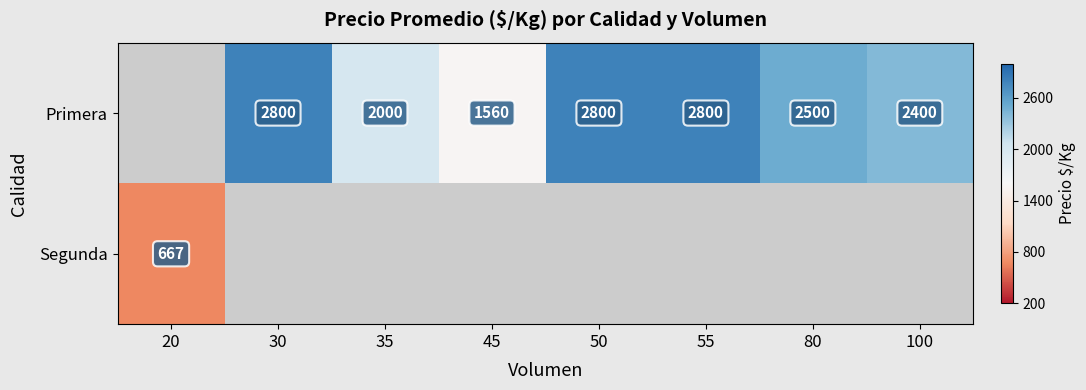

Which has a higher value, 100 or 30?

30